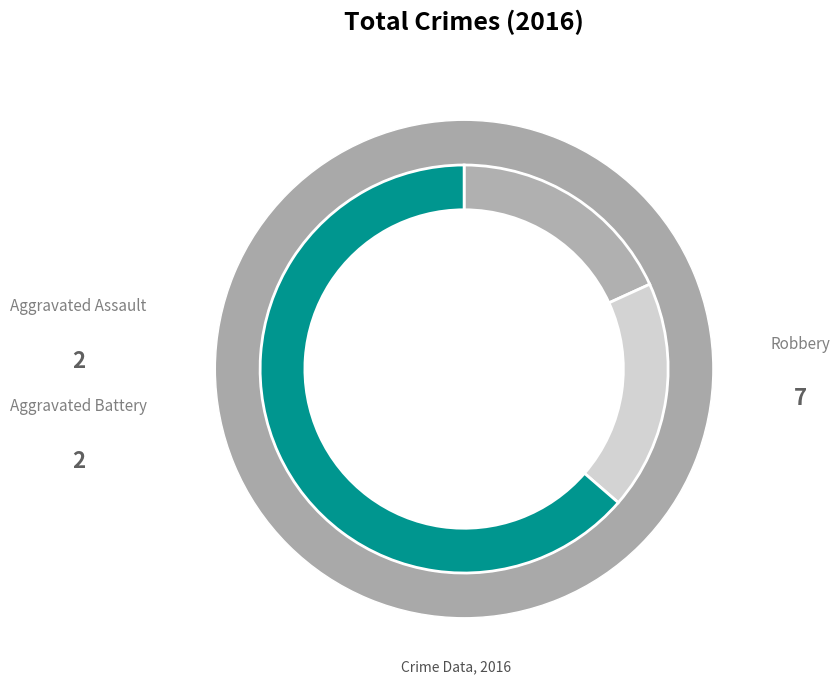

To the nearest percent, what is the difference between the largest and smallest slice percentages?

45%